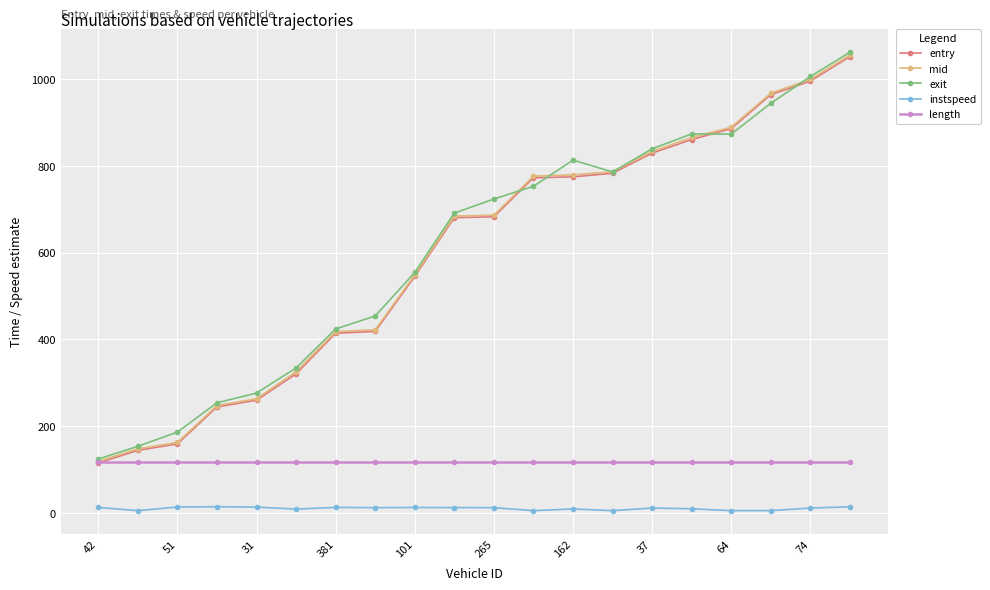

Which series has the widest spread of values?

exit